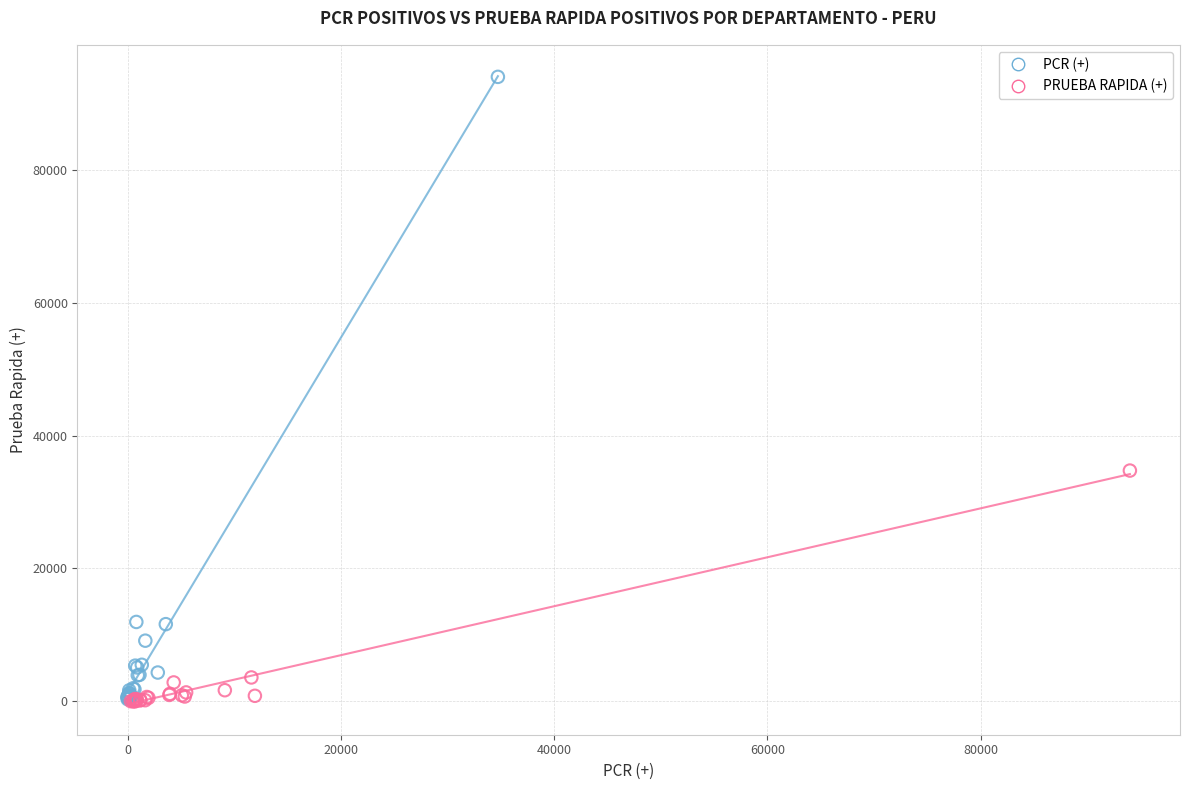

Which series has the widest spread of Y values?

PCR (+)